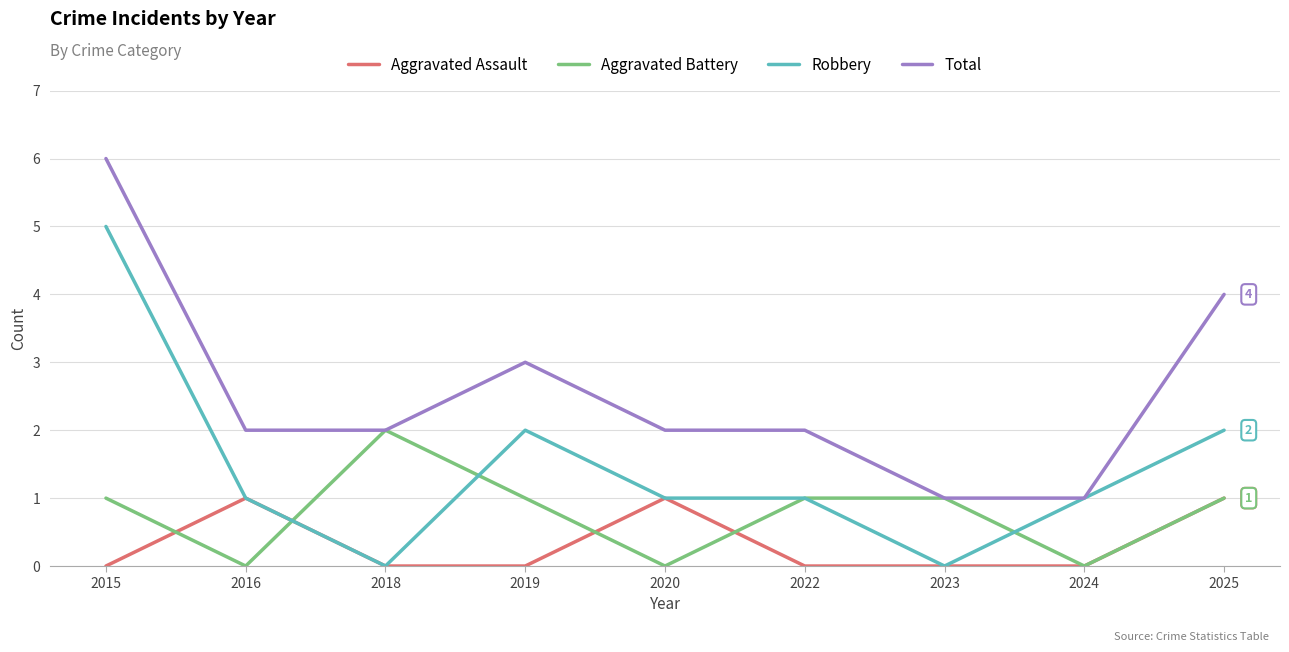

What is the difference between the highest and lowest values at 2020?

2